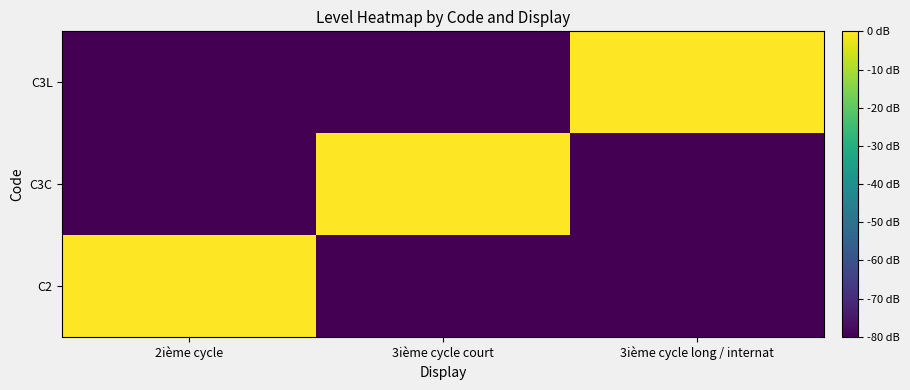

Reading left to right, what are all the values shown in this chart?

C2: 2ième cycle=0	3ième cycle court=-80	3ième cycle long / internat=-80
C3C: 2ième cycle=-80	3ième cycle court=0	3ième cycle long / internat=-80
C3L: 2ième cycle=-80	3ième cycle court=-80	3ième cycle long / internat=0